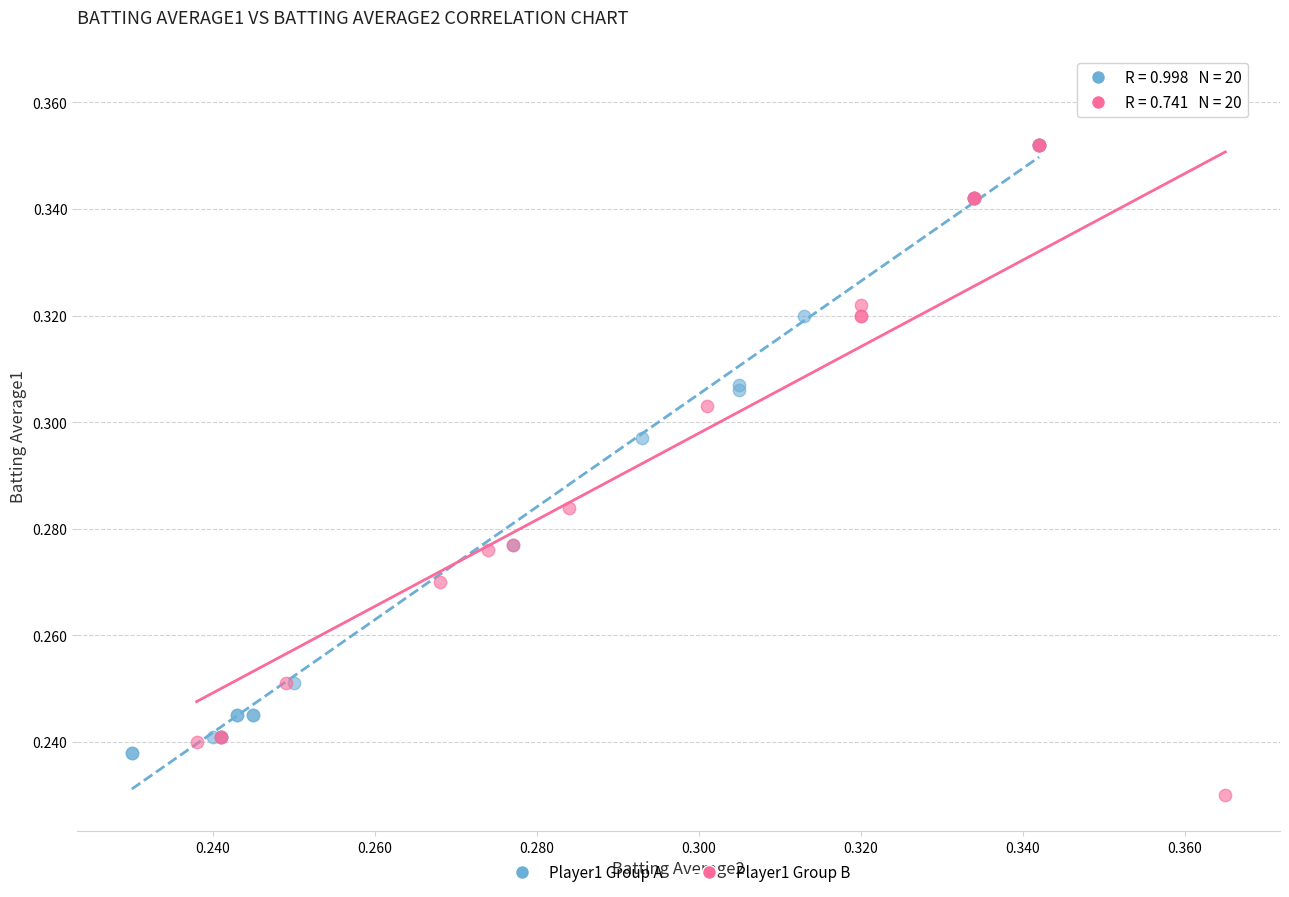

Which series contains the highest Y value?

Player1 Group B